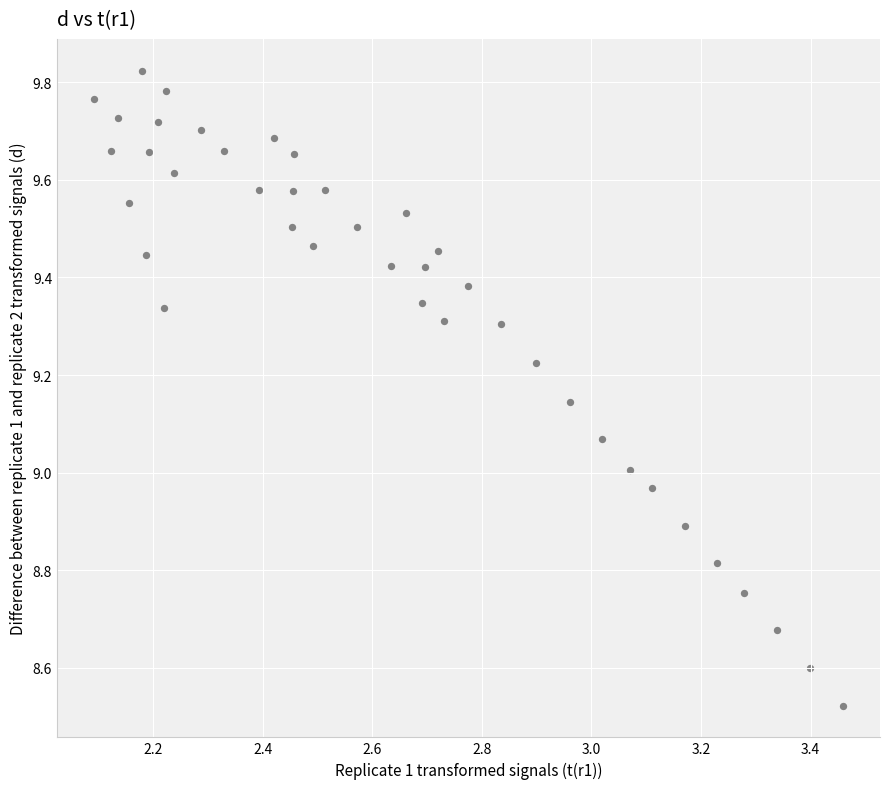

What is the range of X values (max minus min)?

1.4